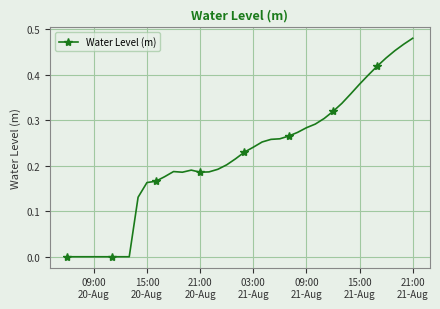

True or false: the data has more than 0 interior local peaks.

True